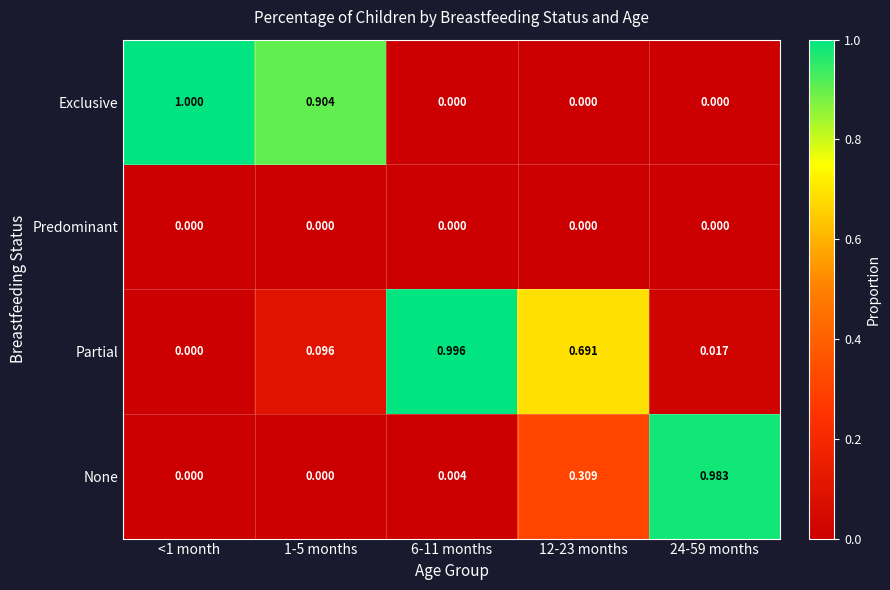

What is the spread (max minus min) of values at 6-11 months?

1.0